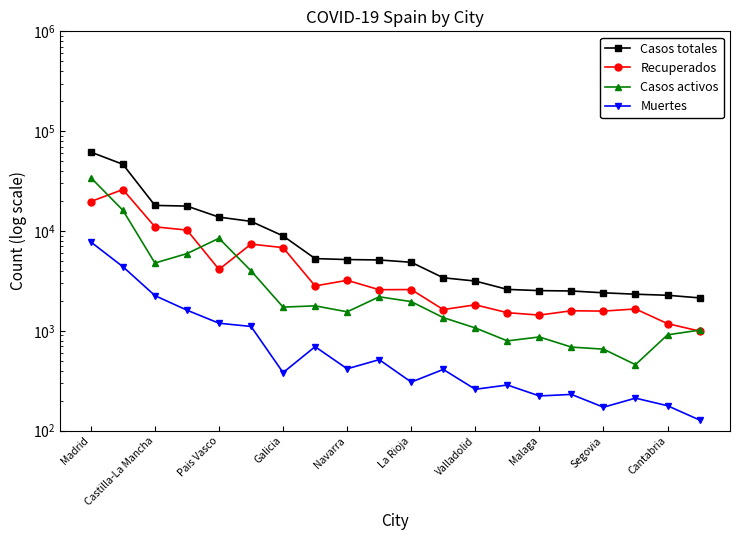

Which has a higher value, 15 or Segovia?

Segovia